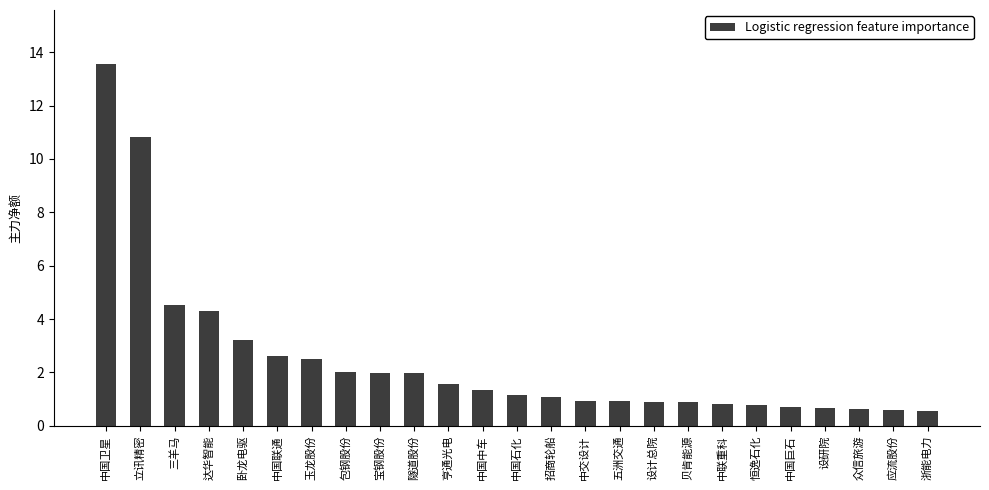

Approximately how many times larger is the value at 宝钢股份 compared to 中国中车?

1.5